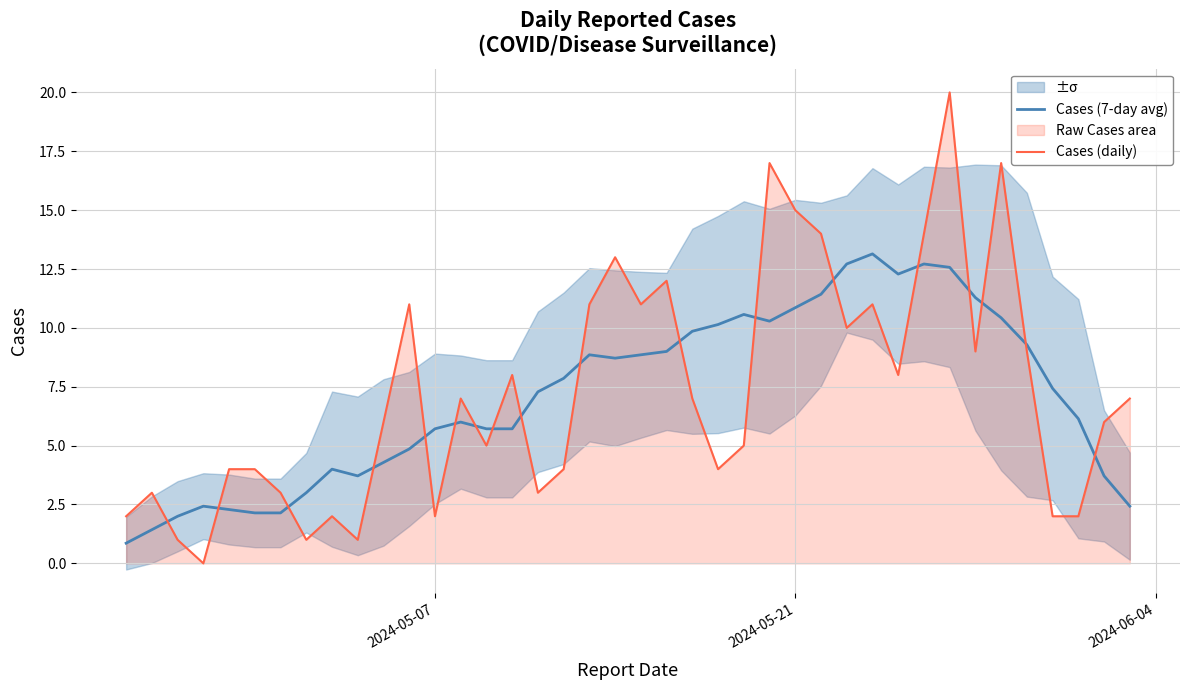

How many data points does each series have?

40